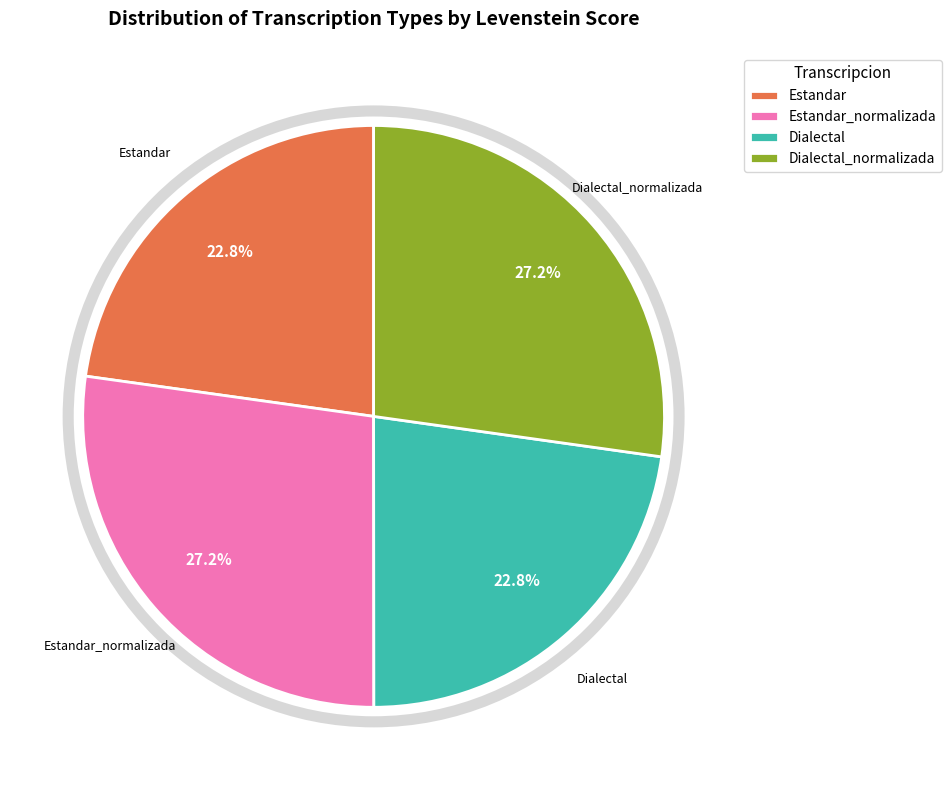

What percentage is NOT represented by Estandar?

77.2%